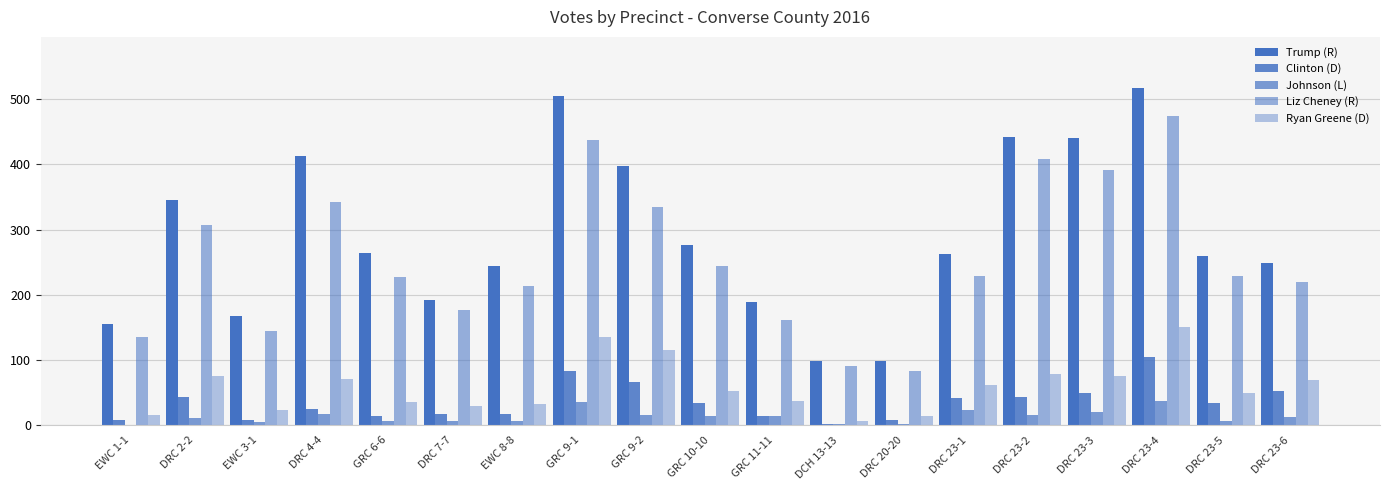

How many categories are shown in the chart?

19